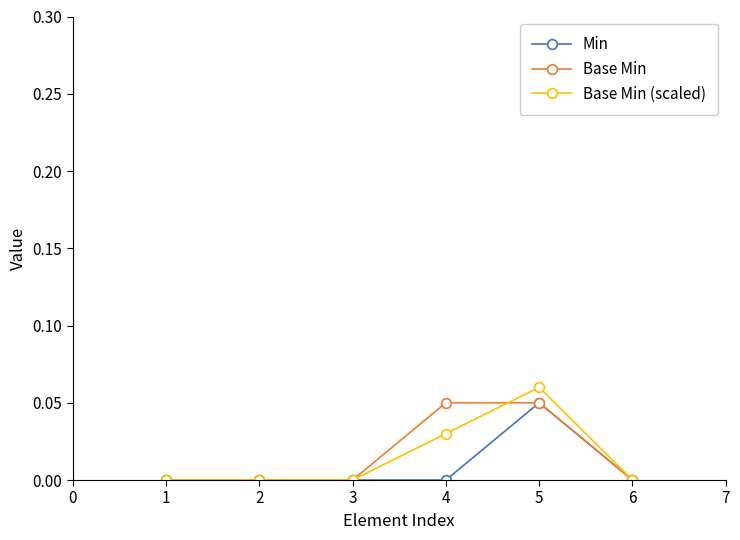

At which category does the chart reach its peak across all series?

5